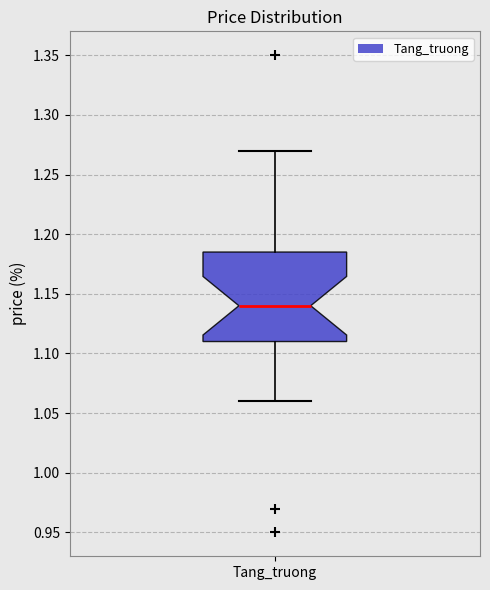

Read this box plot against the y-axis: the position of the median line, the range covered by the box, and the ends of both whiskers. The values are not printed on the chart, so give them approximately, as read against the axis.

median 1.140, box 1.110 to 1.185, whiskers 1.060 to 1.270